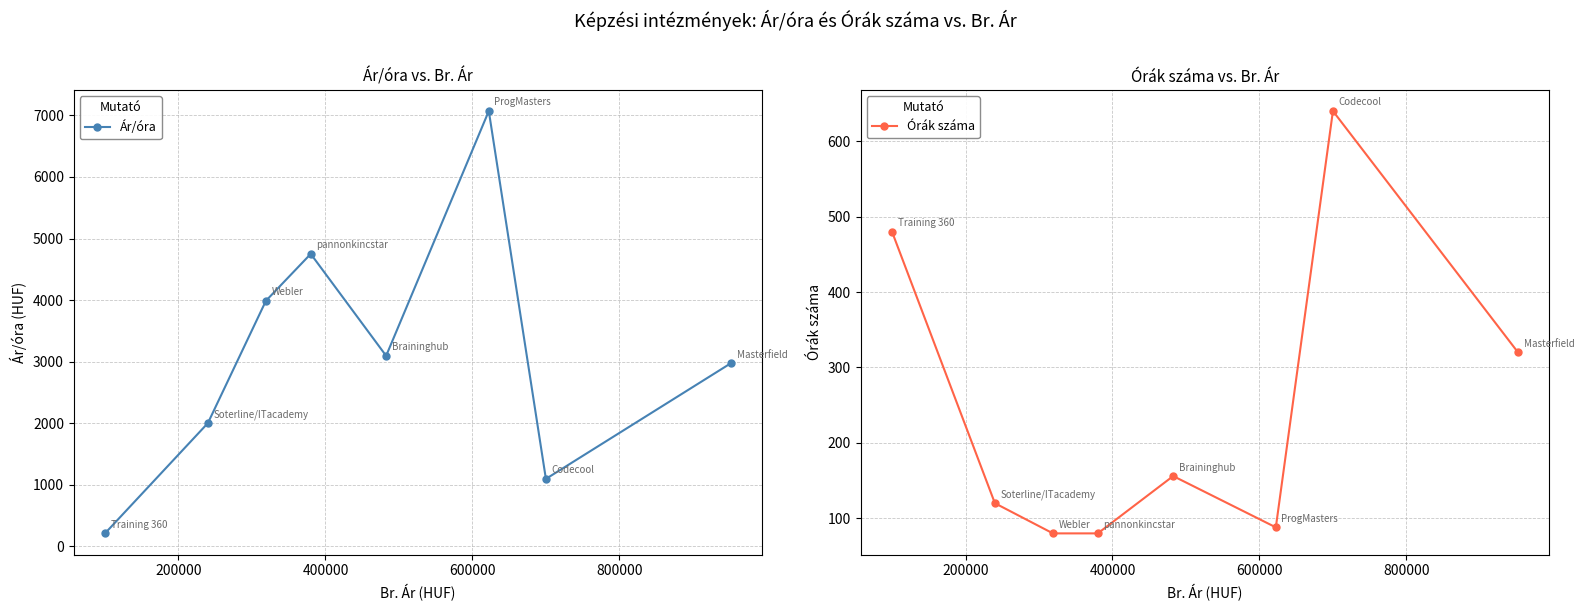

Which series ends up on top after the final intersection of Ár/óra and Órák száma?

Ár/óra